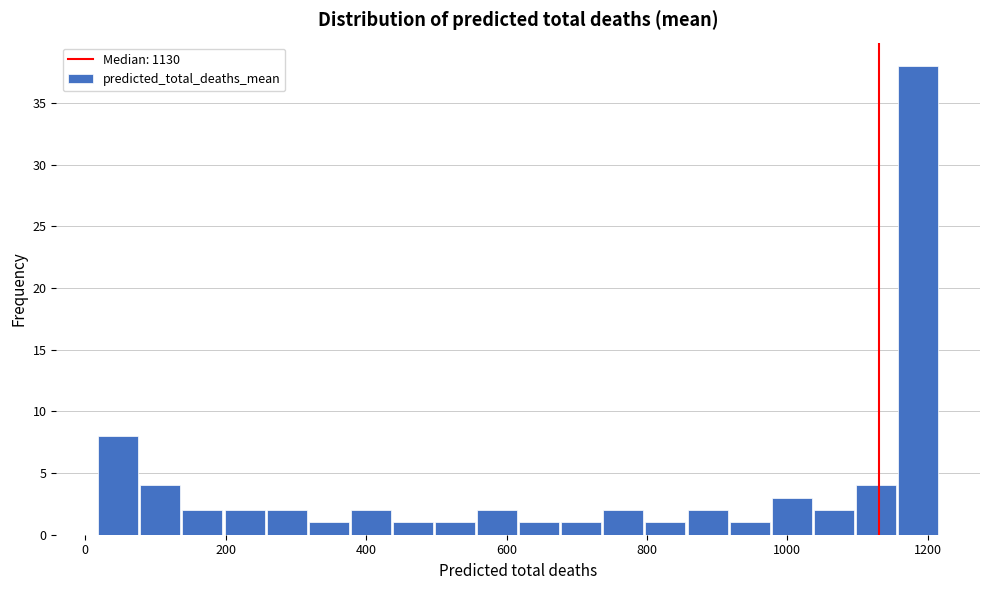

Around what value on the x-axis is the tallest bar? Give the approximate position of its centre, as read against the axis.

1180